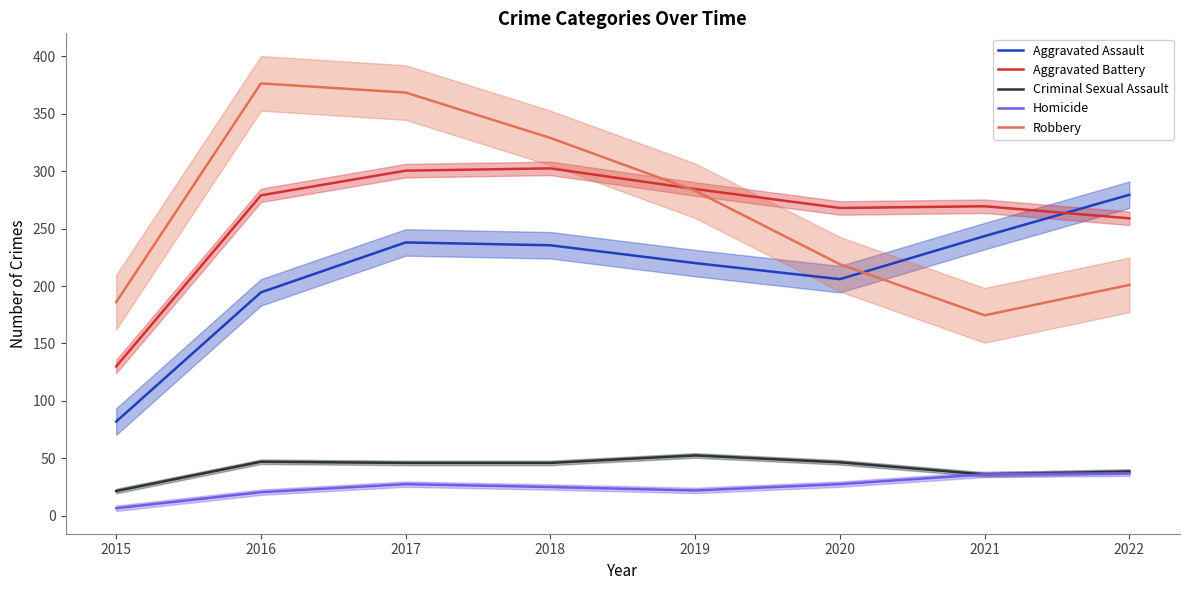

List the labels in order of Aggravated Battery value, largest first.

2018, 2017, 2019, 2016, 2021, 2020, 2022, 2015